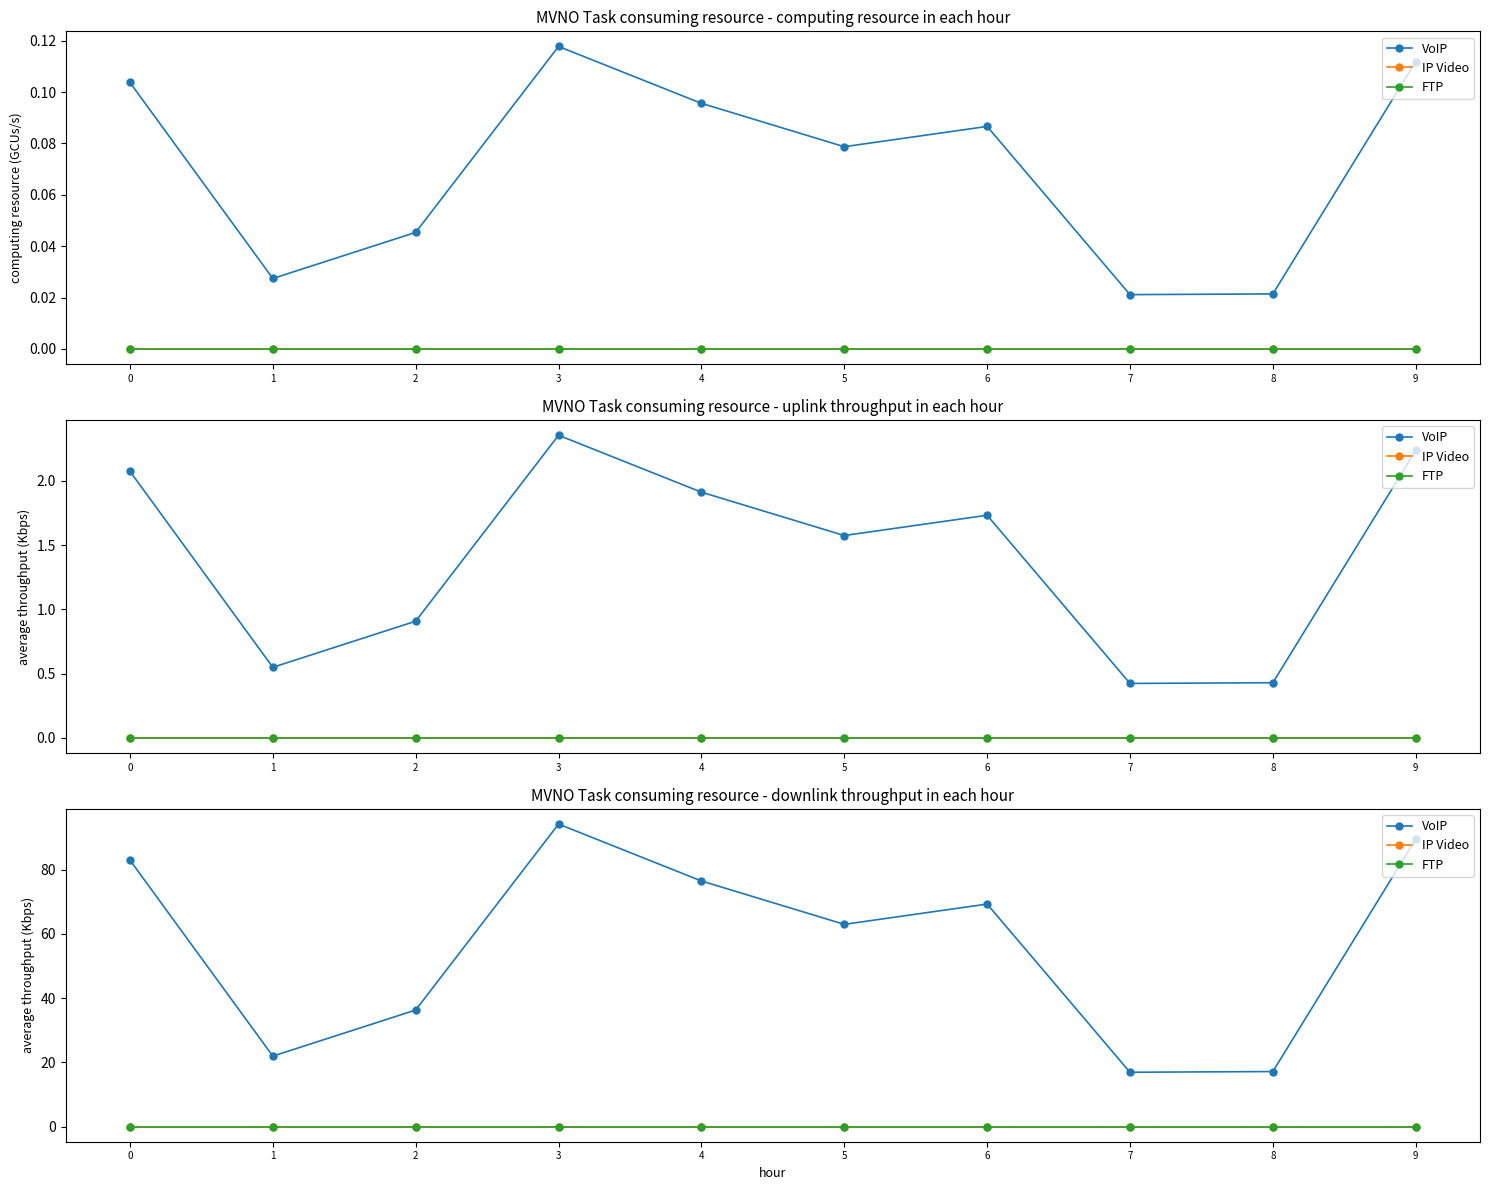

Reading left to right, transcribe all the data shown in this chart.

VoIP: 83.0	22.0	36.3	94.2	76.5	63.0	69.3	16.9	17.1	89.5
IP Video: 0.0	0.0	0.0	0.0	0.0	0.0	0.0	0.0	0.0	0.0
FTP: 0.0	0.0	0.0	0.0	0.0	0.0	0.0	0.0	0.0	0.0